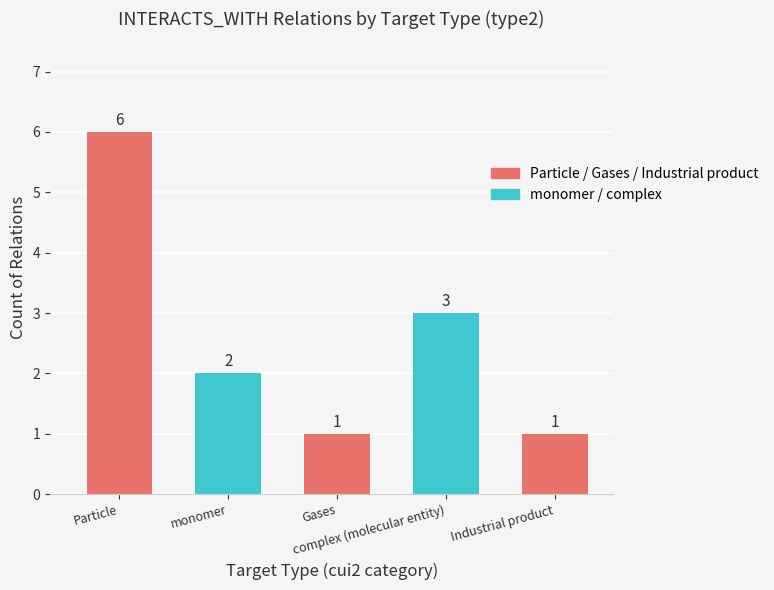

Which label corresponds to the largest value in the chart?

Particle